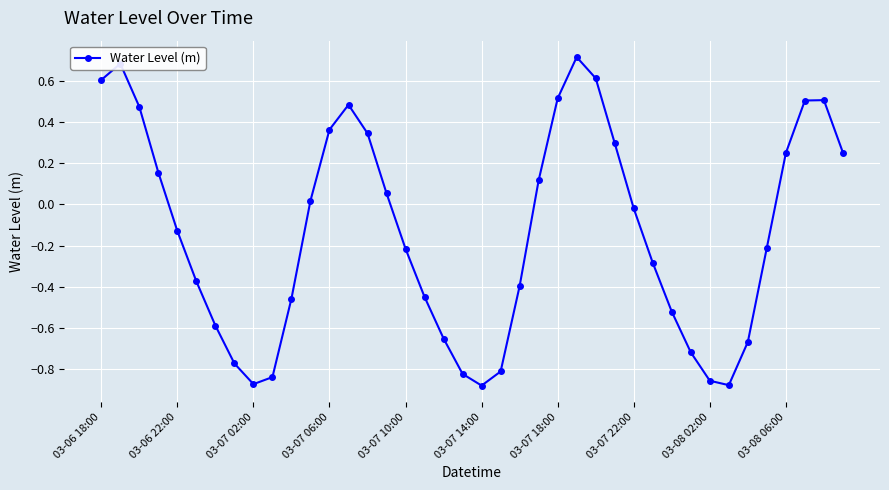

How many lines are shown in the chart?

1